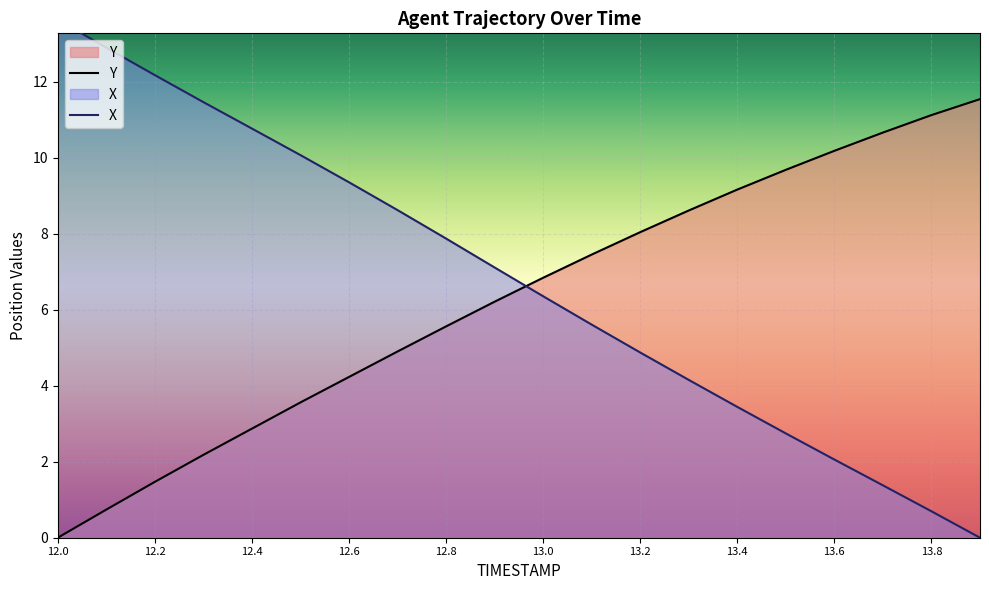

What is the difference between the maximum and minimum values in the X series?

13.6